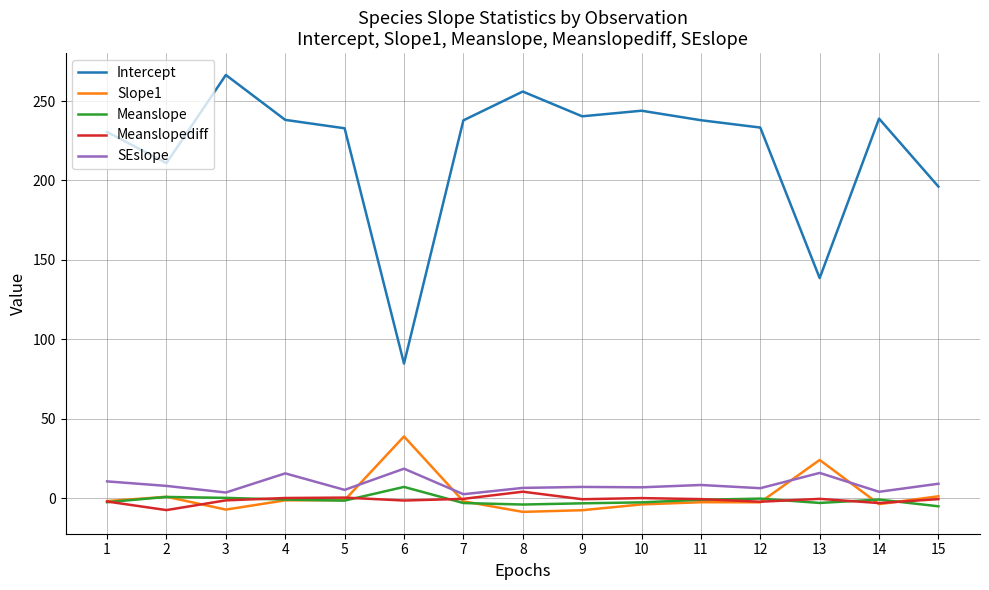

Is the value of Slope1 at 13 greater than the value of Meanslope at 13?

Yes